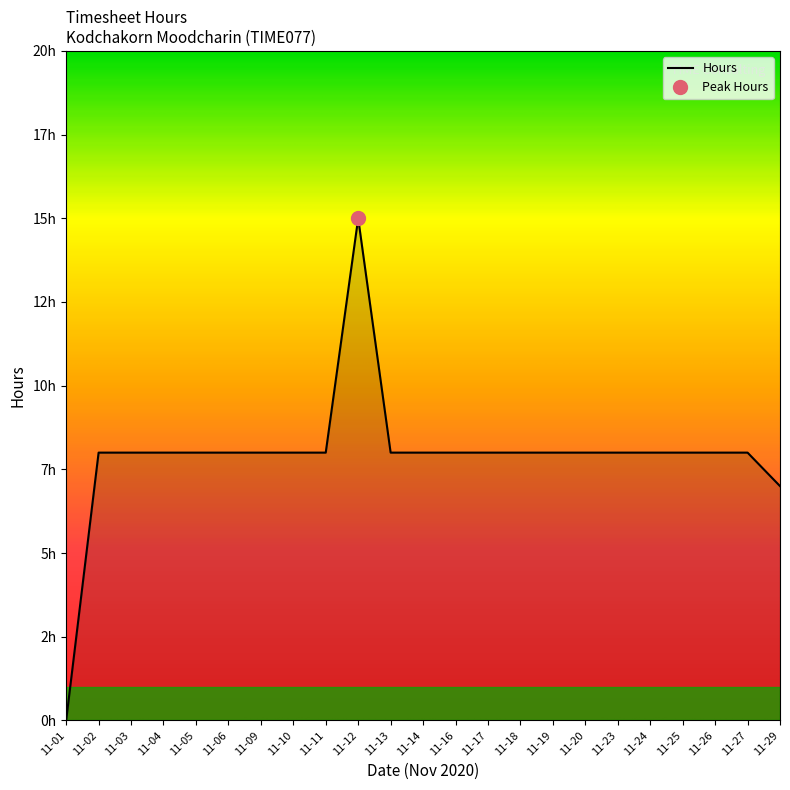

How many lines are shown in the chart?

1